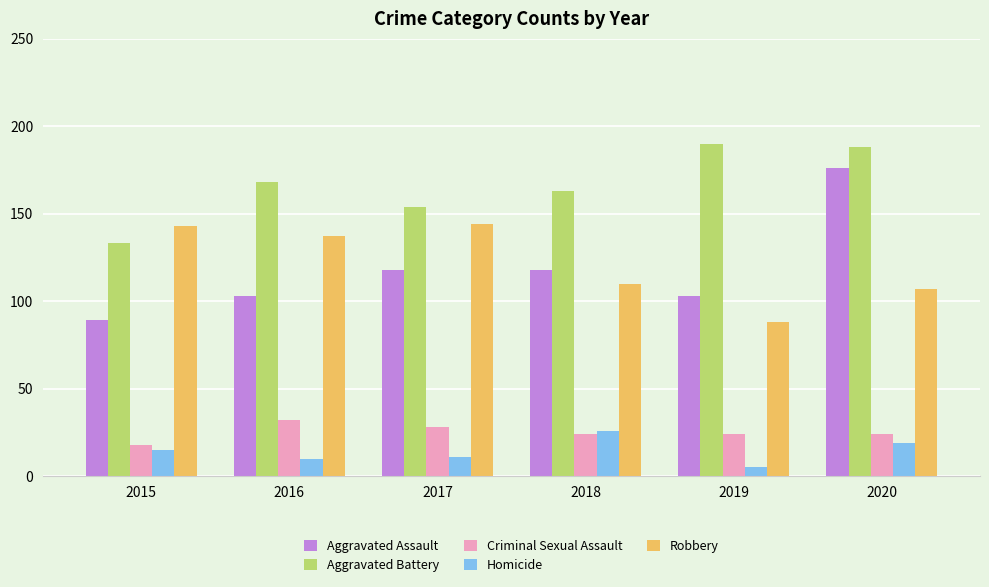

Which series has the largest range (max minus min)?

Aggravated Assault